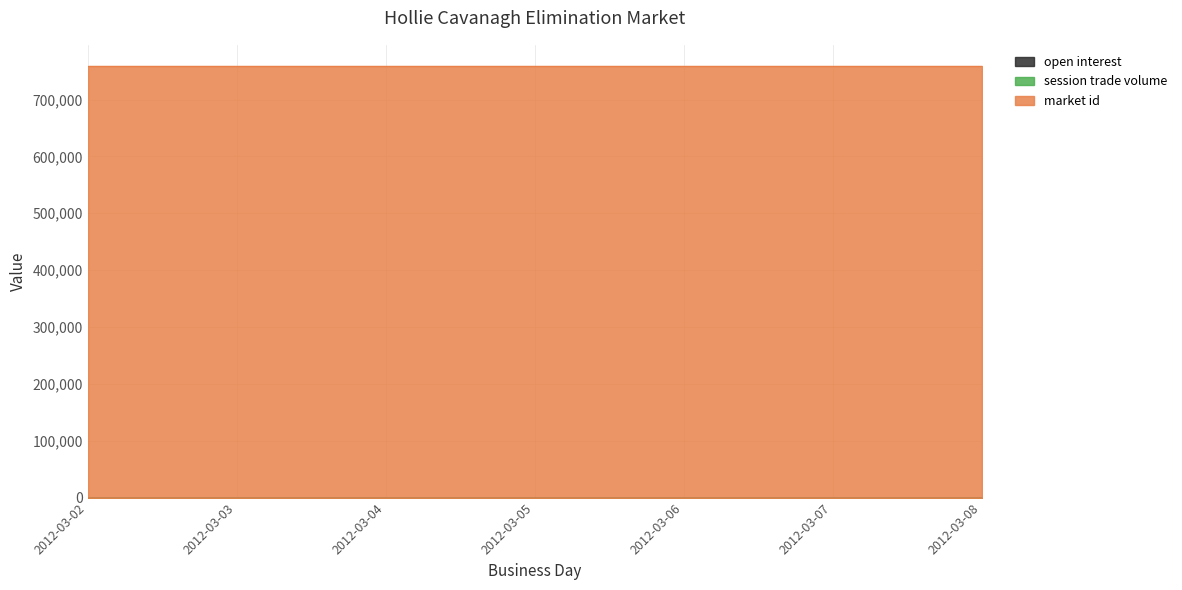

Between 2012-03-05 and 2012-03-07, which is larger?

2012-03-05